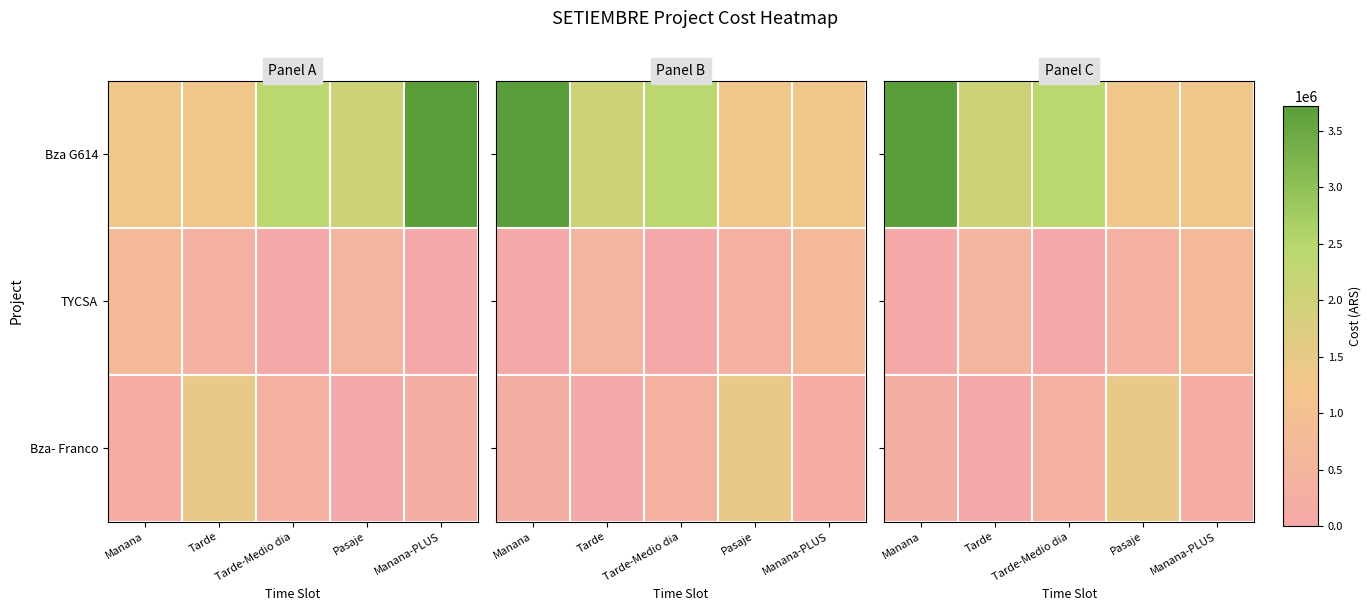

What is the maximum value shown in the chart?

3720000